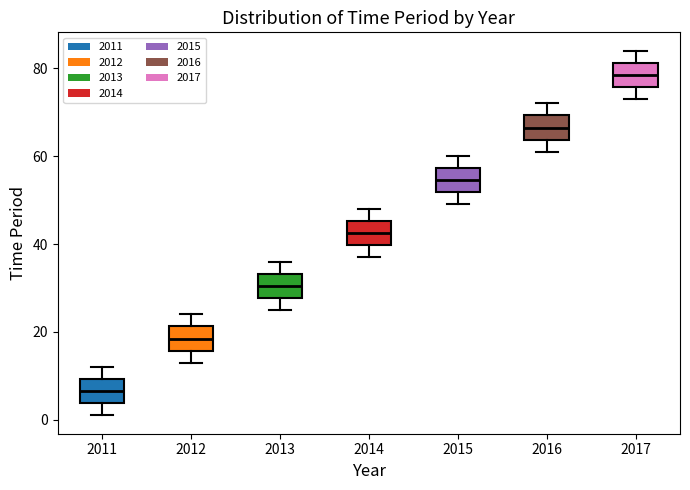

Where is the upper edge of the box at x = 2016 on the y-axis? The values are not printed on the chart, so give them approximately, as read against the axis.

70